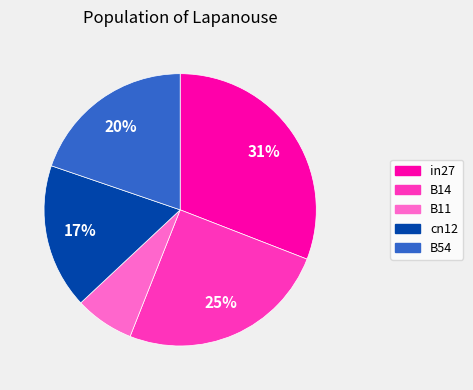

Between cn12 and B14, which is larger?

B14